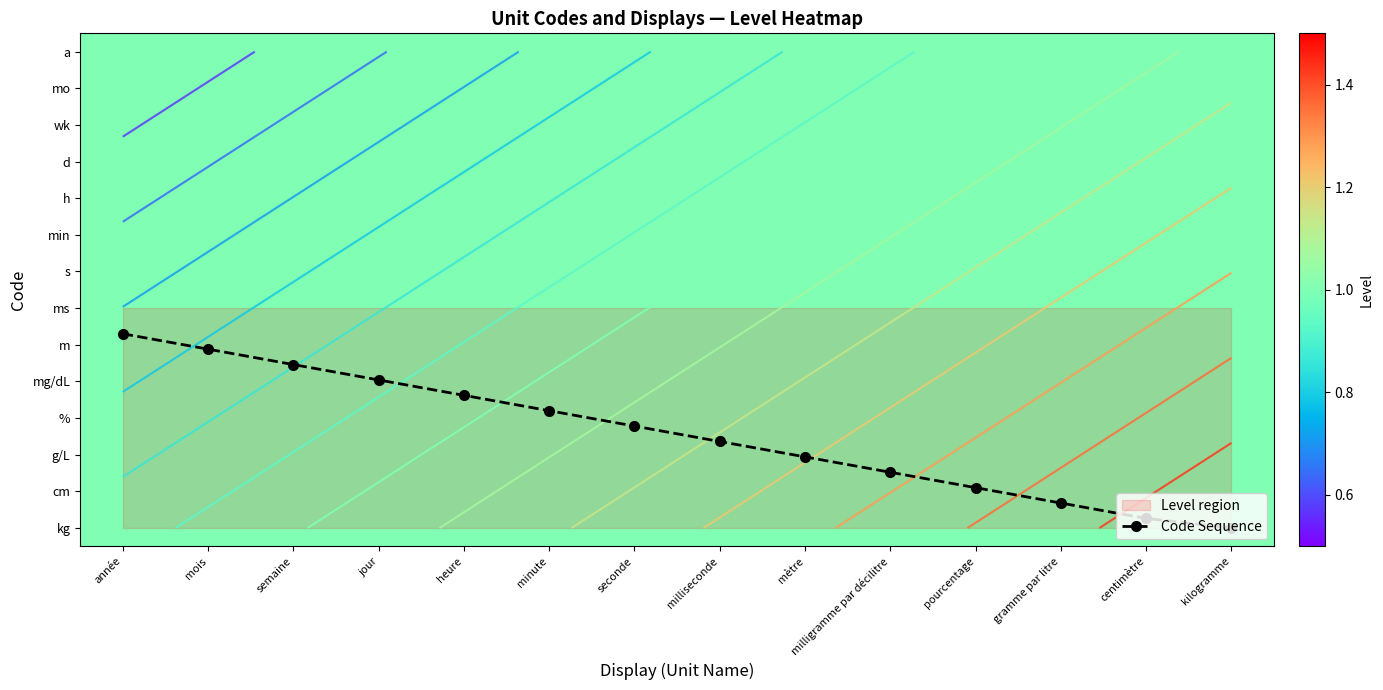

At which category is the sum across all series the highest?

kilogramme